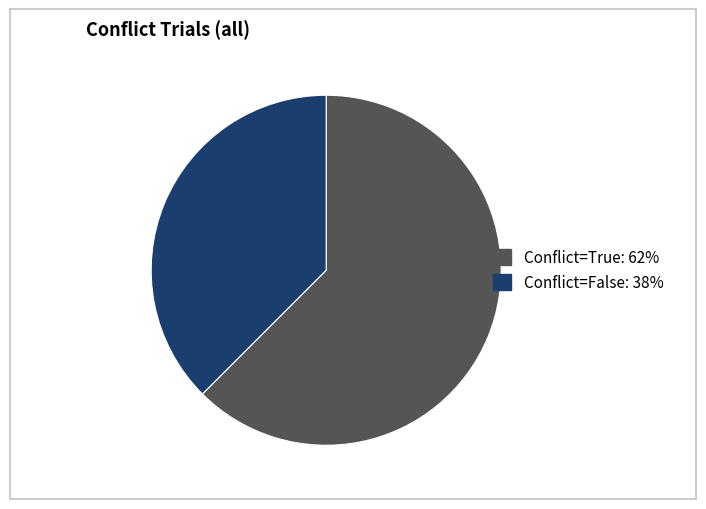

Is there any slice that represents more than half of the pie?

Yes